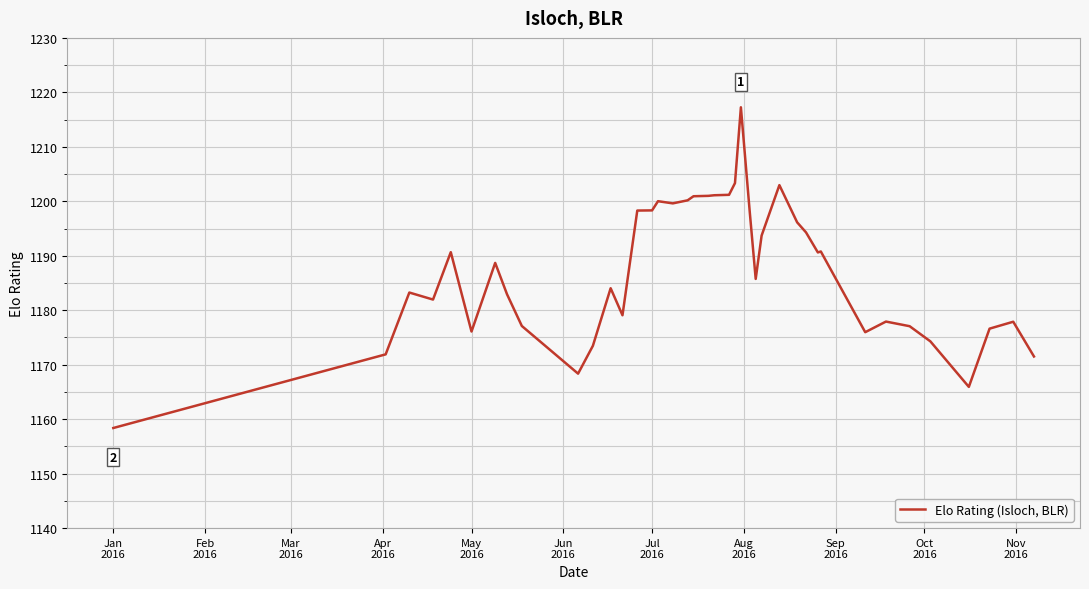

What is the sum of all values?

47486.7